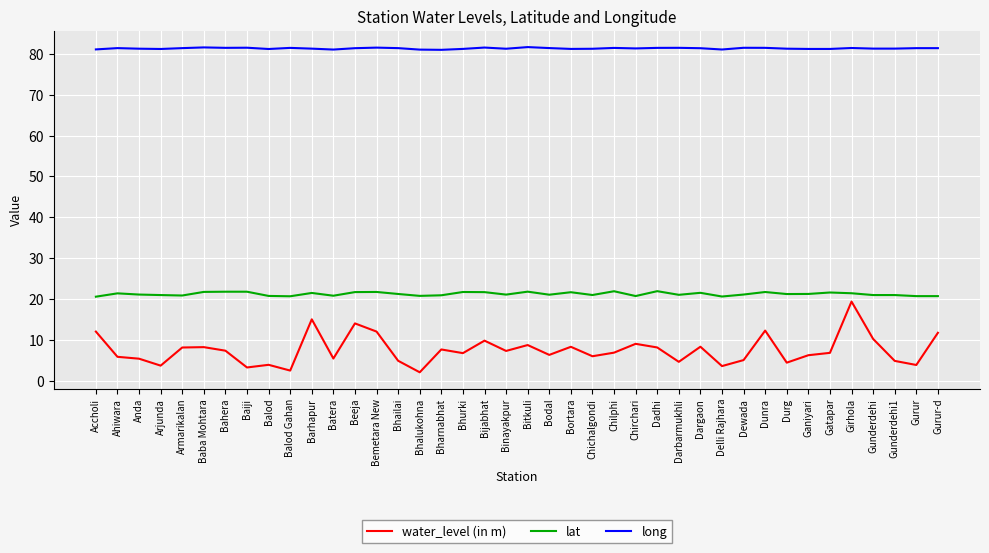

True or false: long and water_level (in m) cross at least once.

False